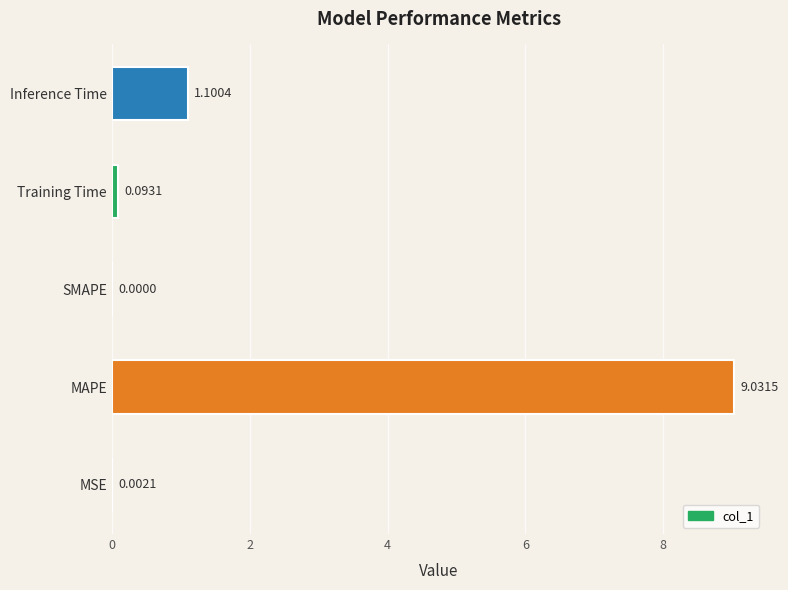

Which label corresponds to the largest value in the chart?

MAPE